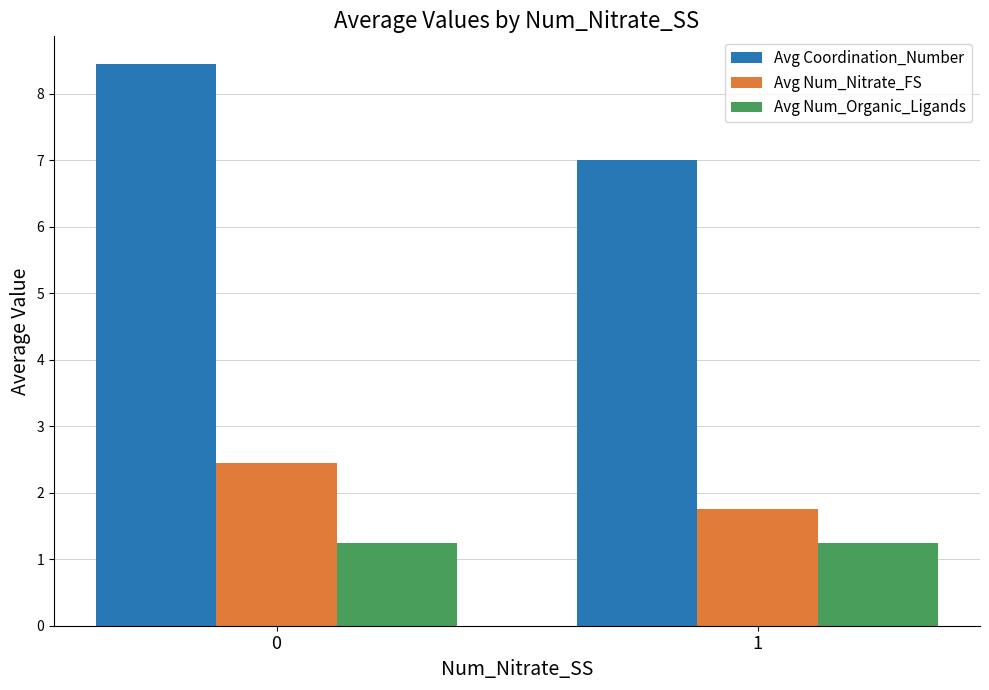

True or false: Avg Coordination_Number has a value of 4.2 at 1.

False